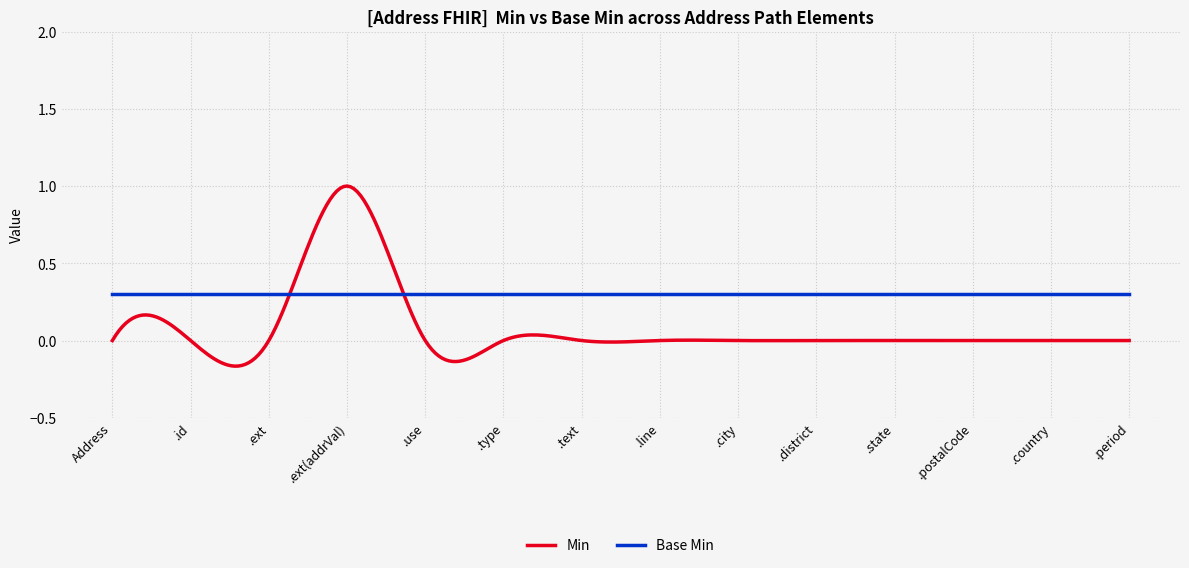

List the series in order of their peak value, highest first.

Min, Base Min